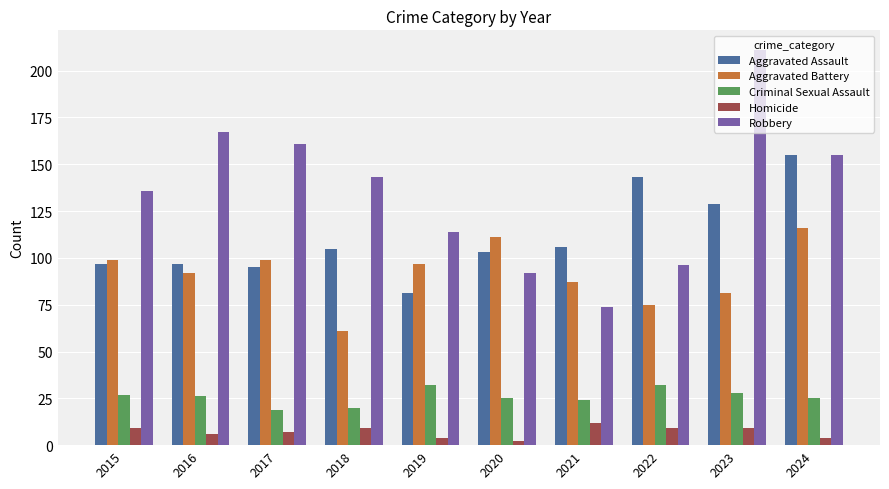

At which category does the chart reach its minimum across all series?

2020